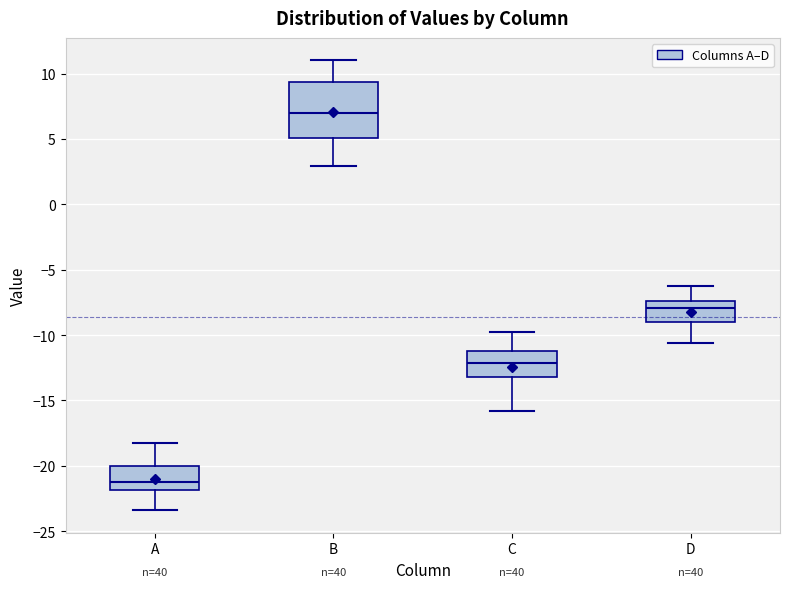

Where is the lower edge of the box for C on the y-axis? The values are not printed on the chart, so give them approximately, as read against the axis.

-13.0